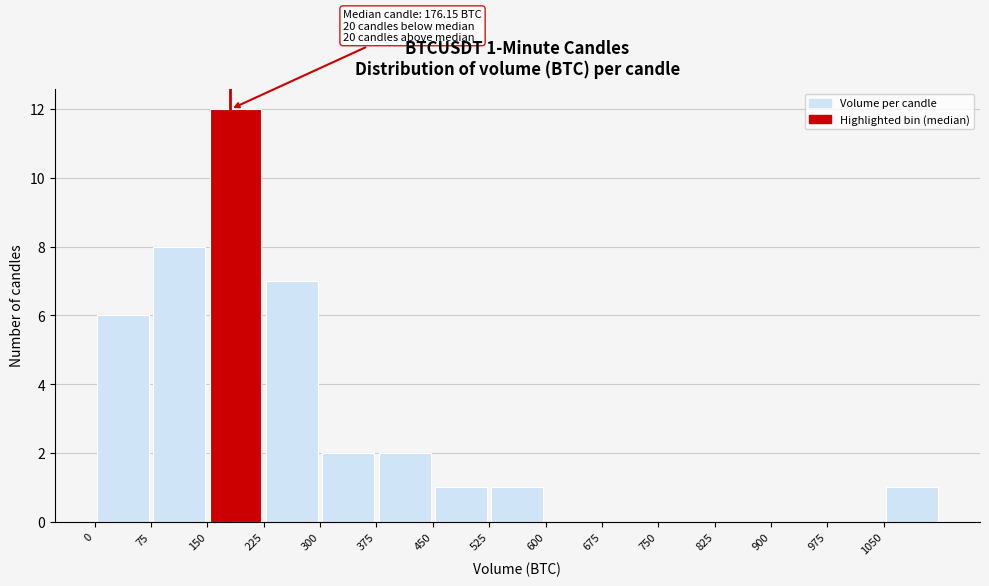

Over which range of the x-axis is the bar tallest?

150 to 225